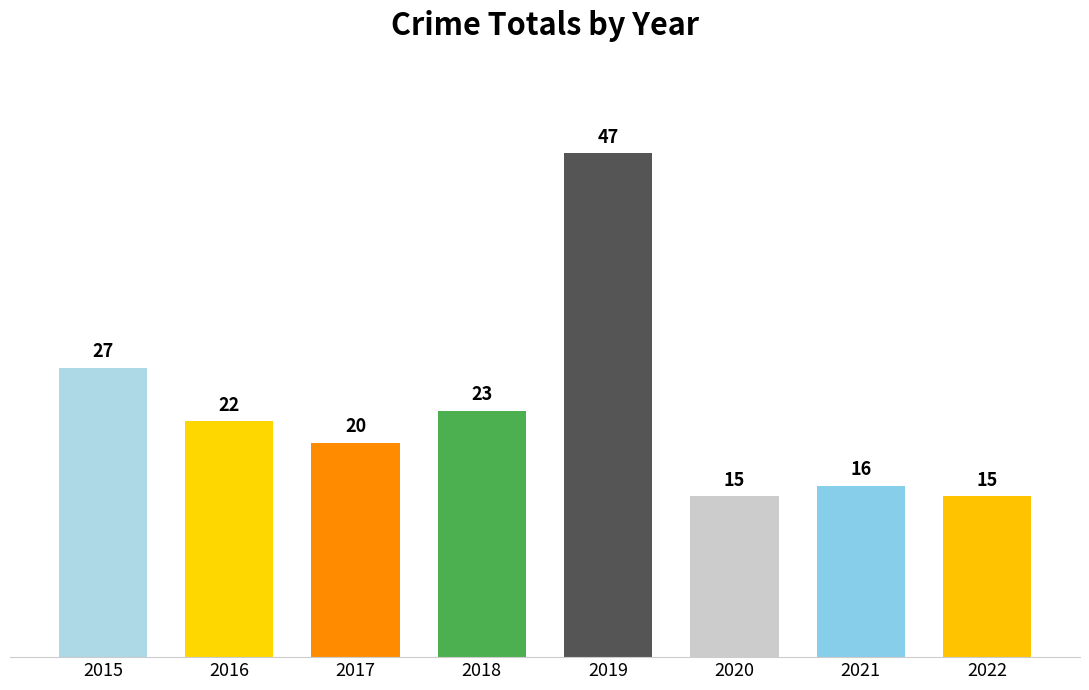

Count the number of categories in the chart.

8